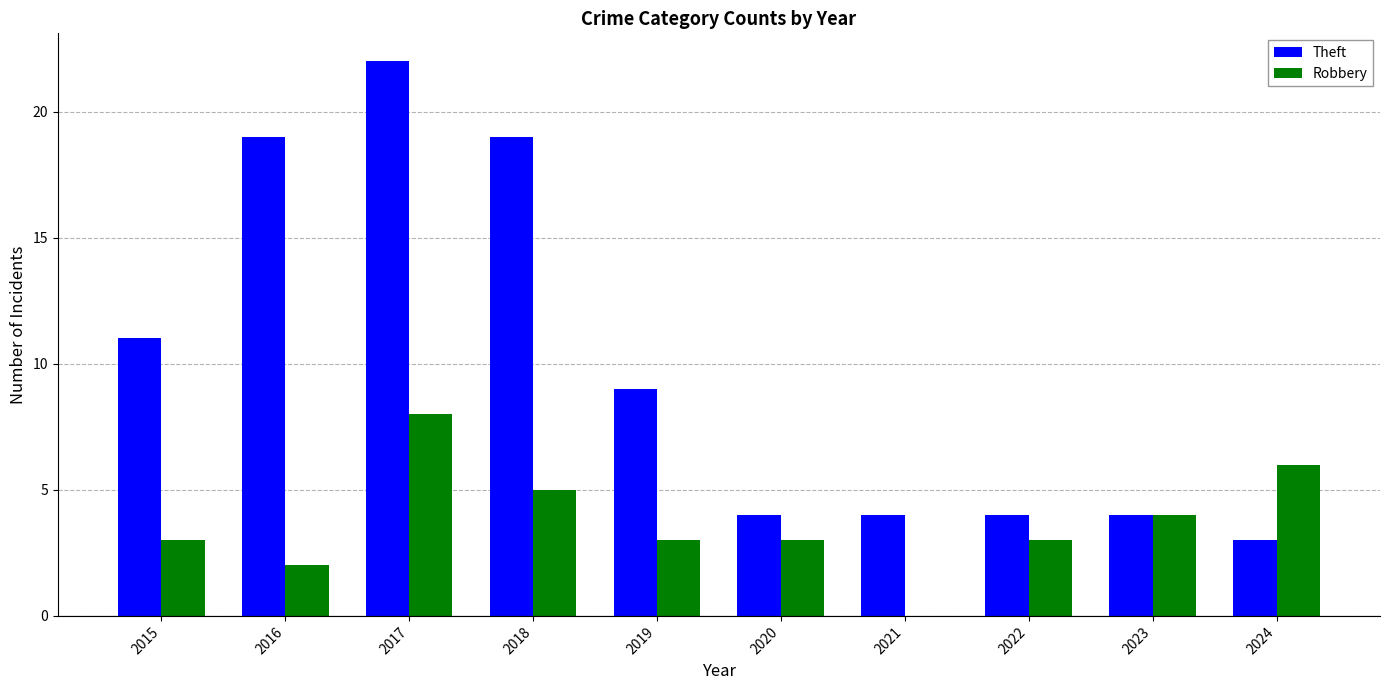

Reading left to right, extract all data points from this chart.

Theft: 11	19	22	19	9	4	4	4	4	3
Robbery: 3	2	8	5	3	3	0	3	4	6